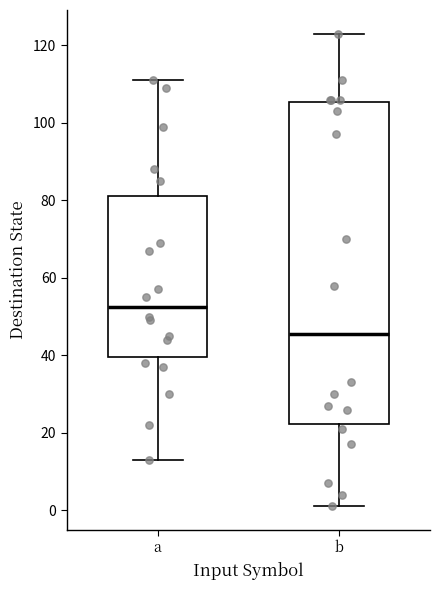

Where does the upper whisker of the box for a end on the y-axis? The values are not printed on the chart, so give them approximately, as read against the axis.

112